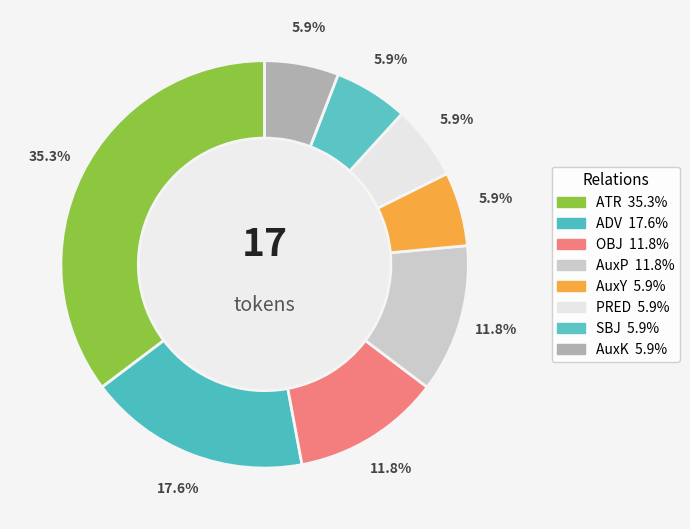

To the nearest percent, what is the difference between the ADV and OBJ slice percentages?

6%